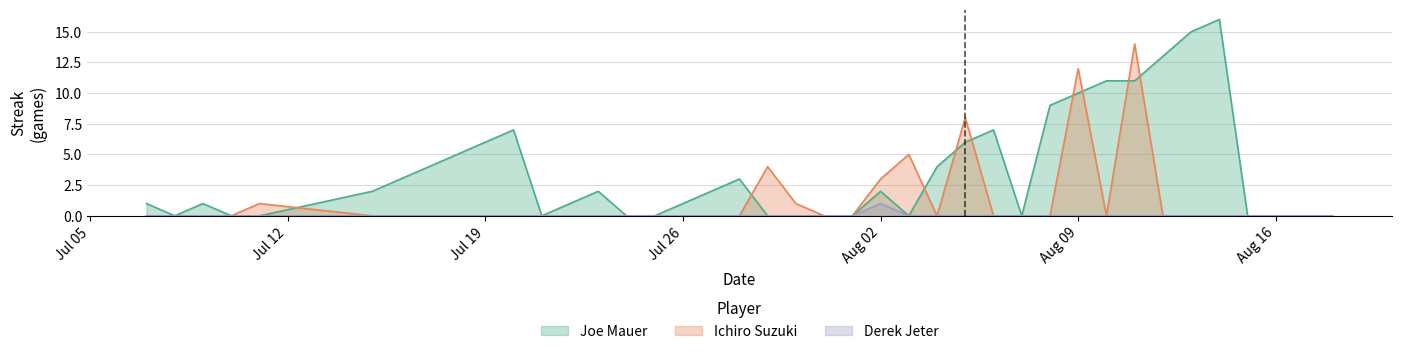

At how many categories does at least one series exceed 13?

3